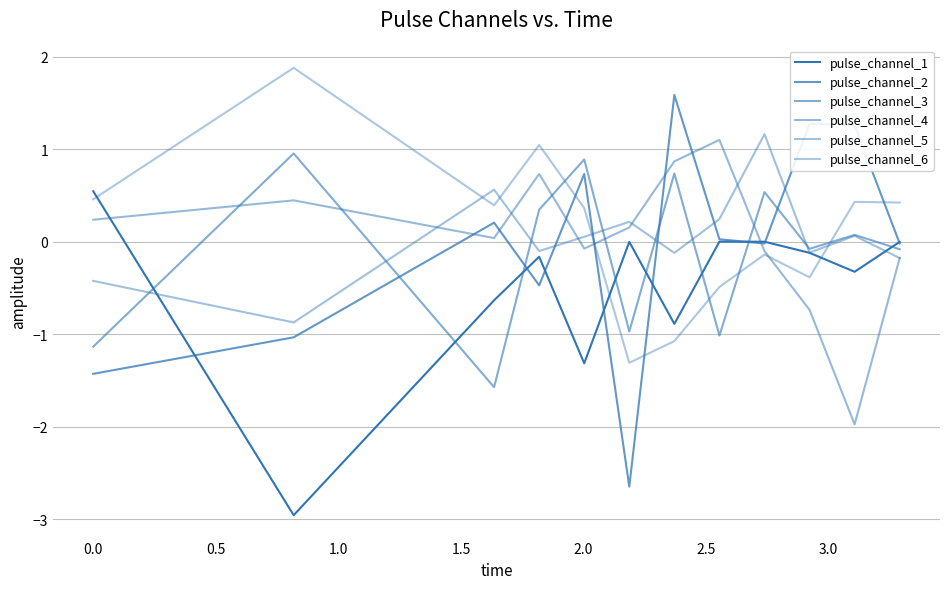

Is this an area chart (filled region under the line)?

No